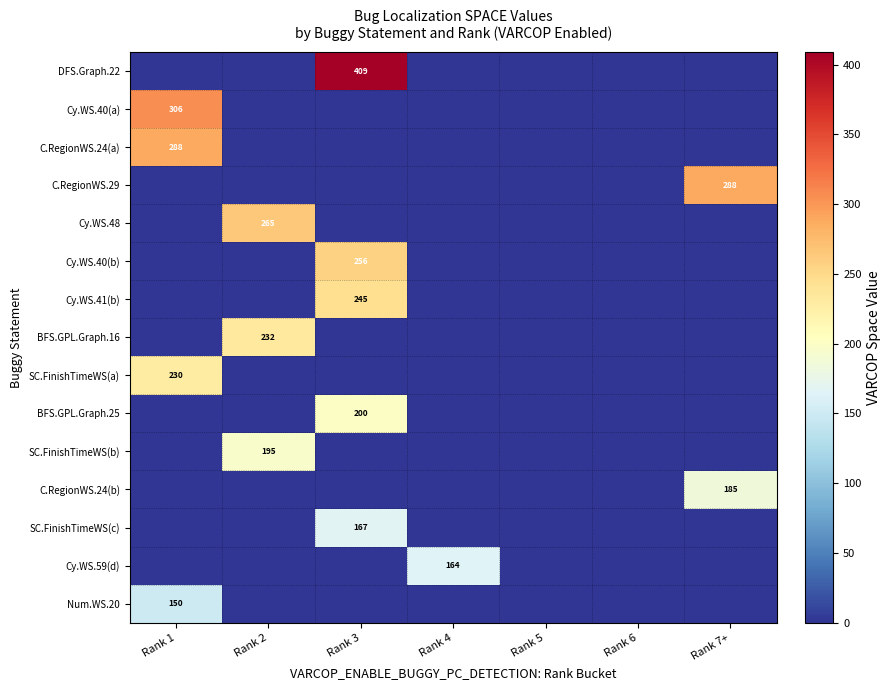

Is it true that BFS.GPL.Graph.16 equals 153 at Rank 2?

False